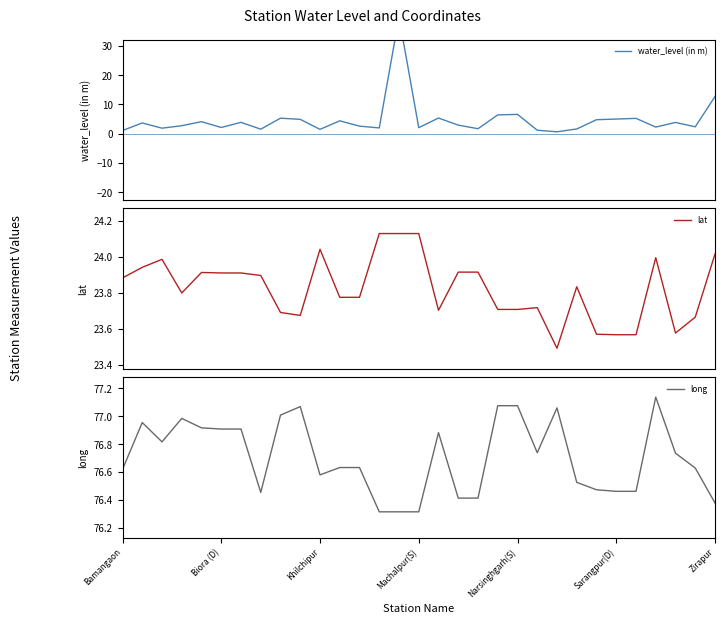

The value of lat at 13 is 11.0. True or false?

False